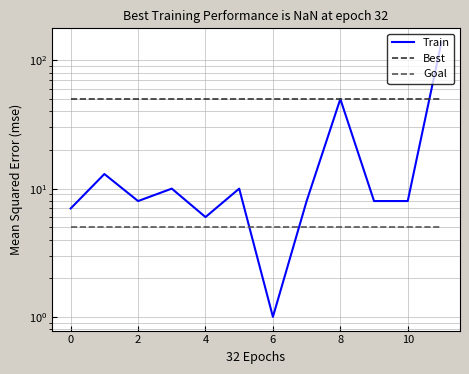

Which series has the largest total across all categories?

Best